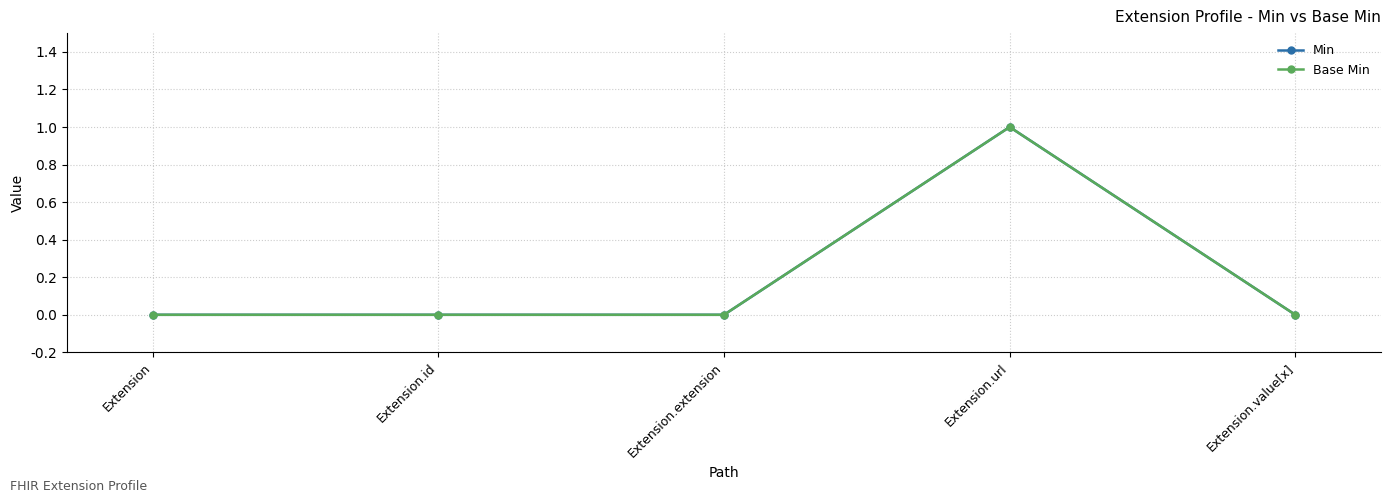

True or false: Base Min and Min cross at least once.

False